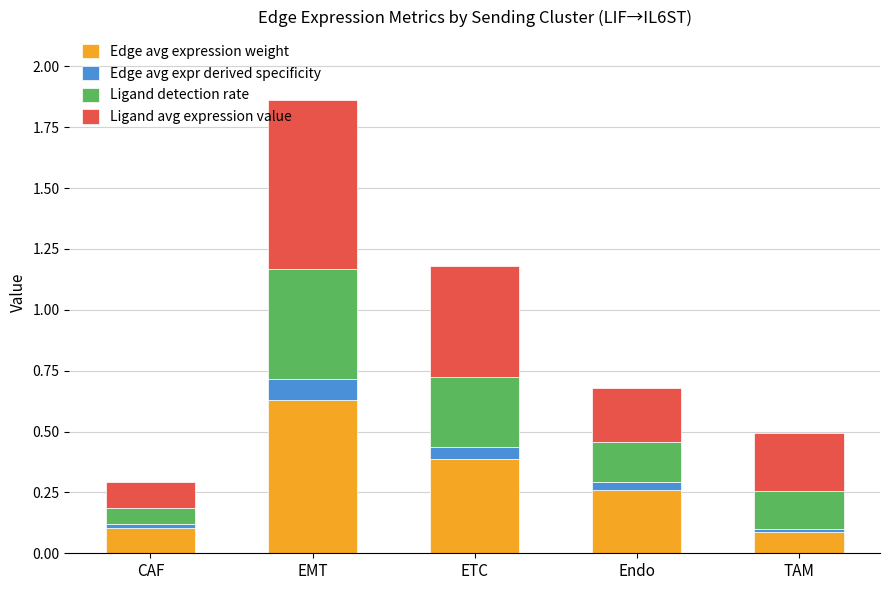

At which label does Edge avg expression weight reach its peak?

EMT